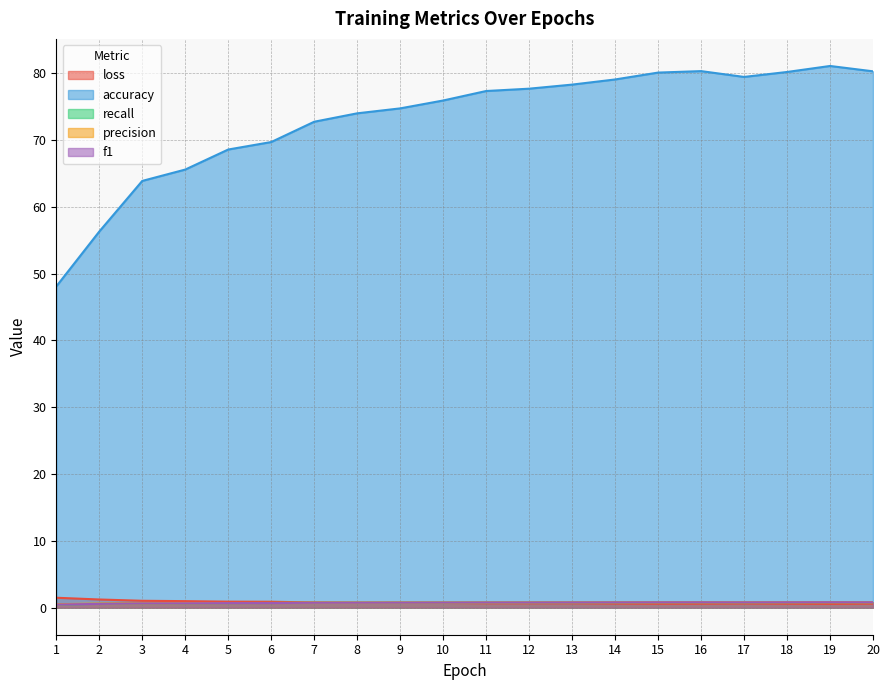

Which category has the highest value in the f1 series?

19